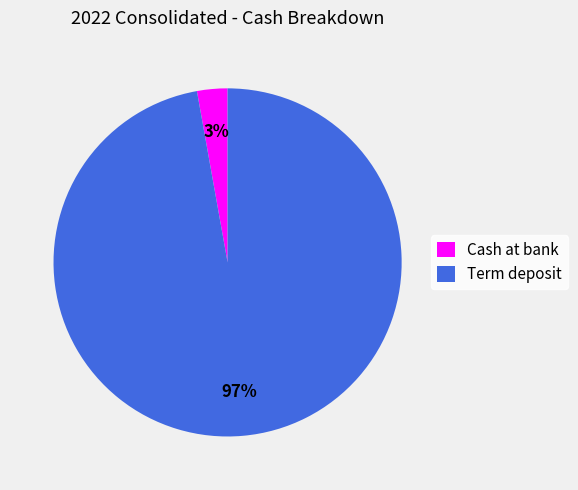

Which category has the biggest portion of the pie?

Term deposit